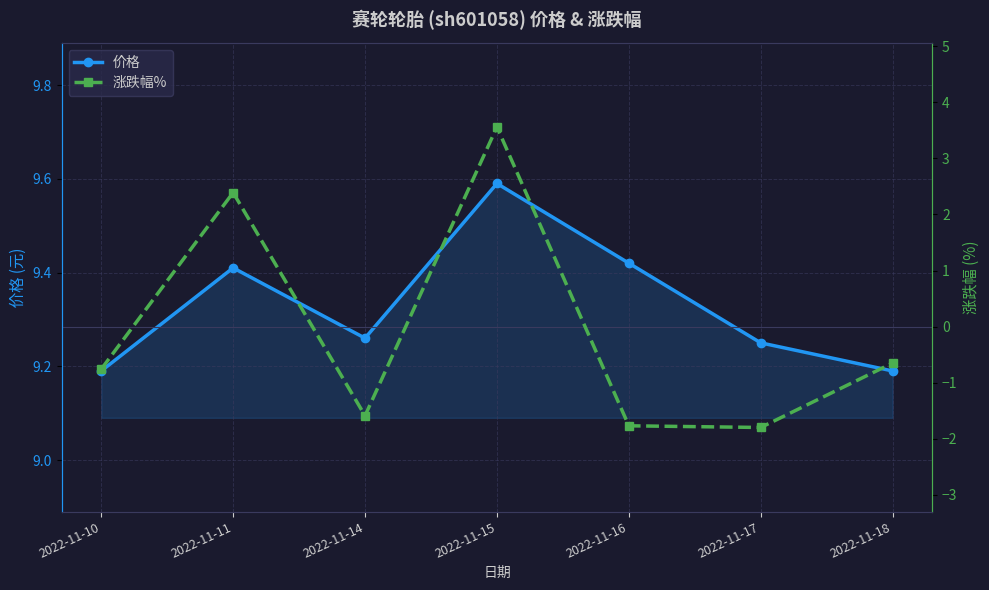

At which category does the chart reach its peak across all series?

2022-11-15